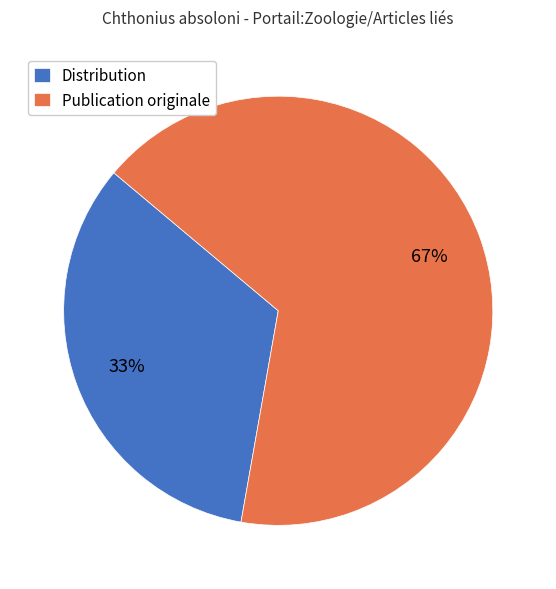

To the nearest percent, what is the average slice percentage?

50%